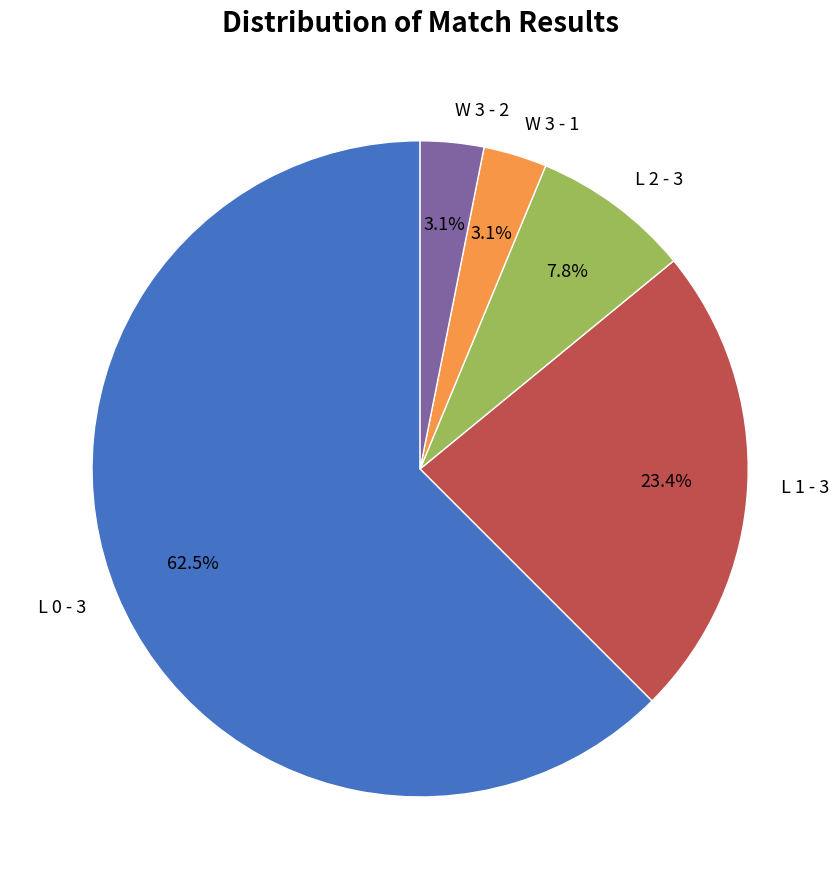

What is the largest slice in the pie chart?

L 0 - 3